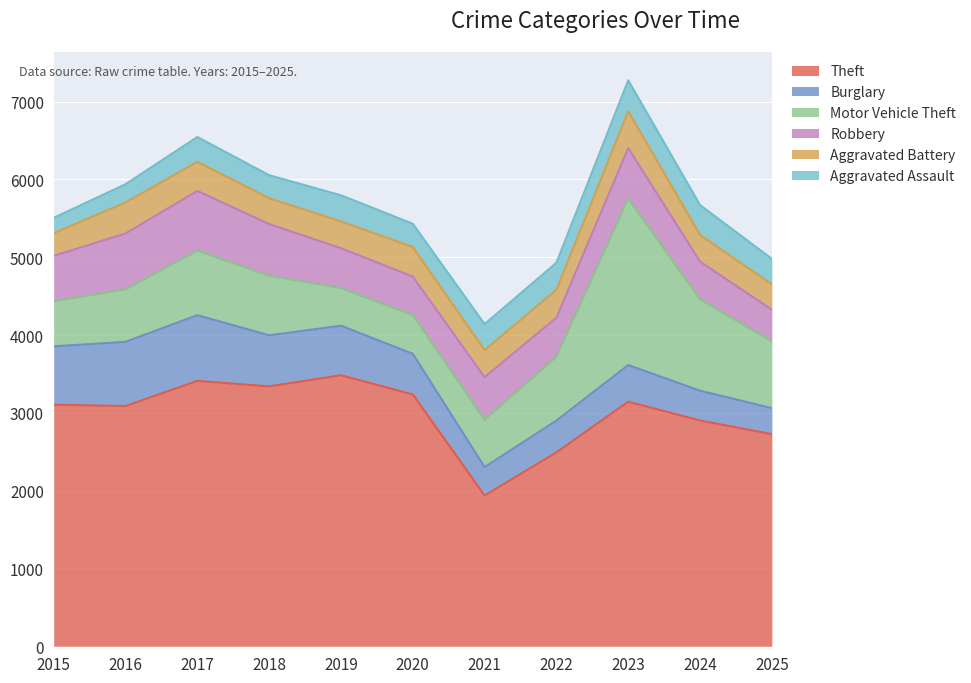

At which label does Burglary reach its peak?

2017